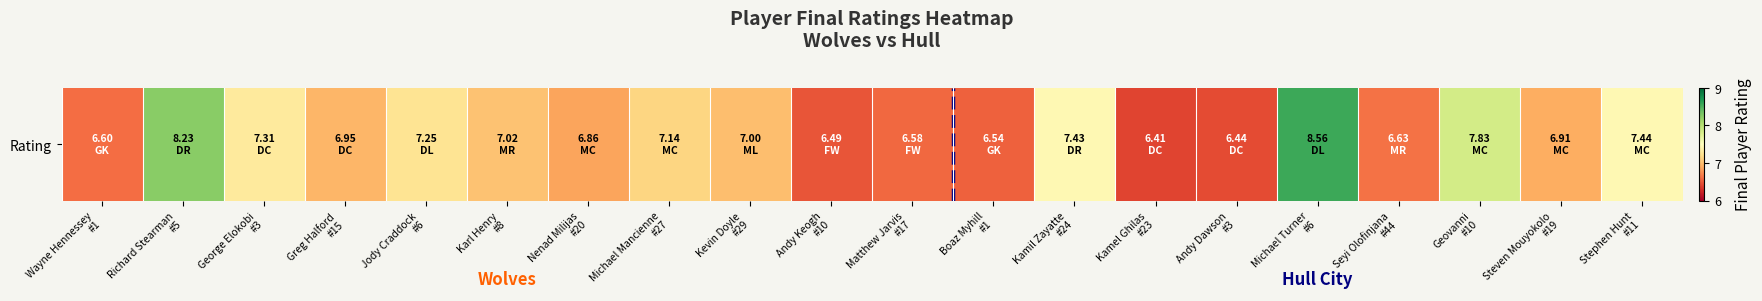

Between Wayne Hennessey
#1 and Kamel Ghilas
#23, which is larger?

Wayne Hennessey
#1